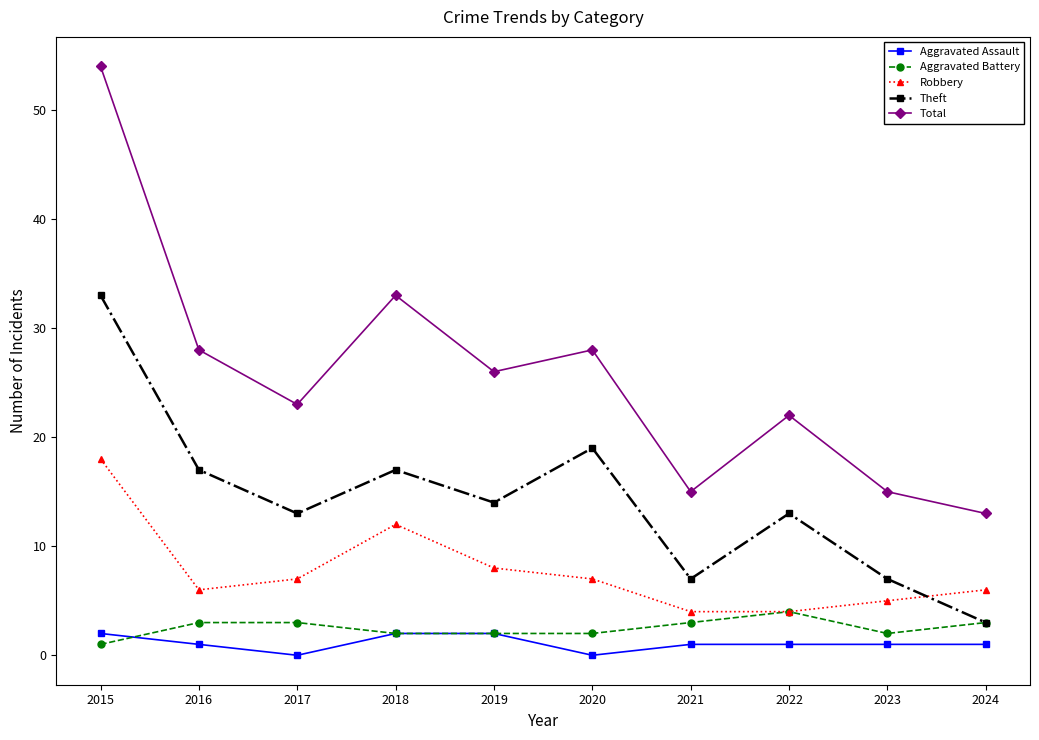

Which category has the highest value in the Theft series?

2015